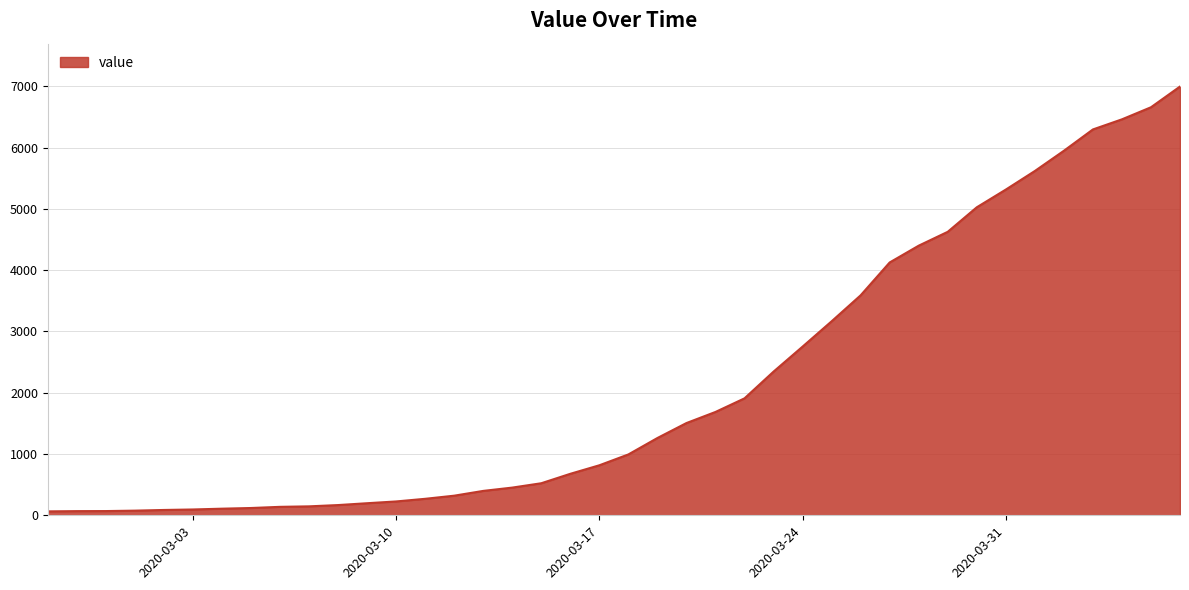

What is the maximum value shown in the chart?

6995